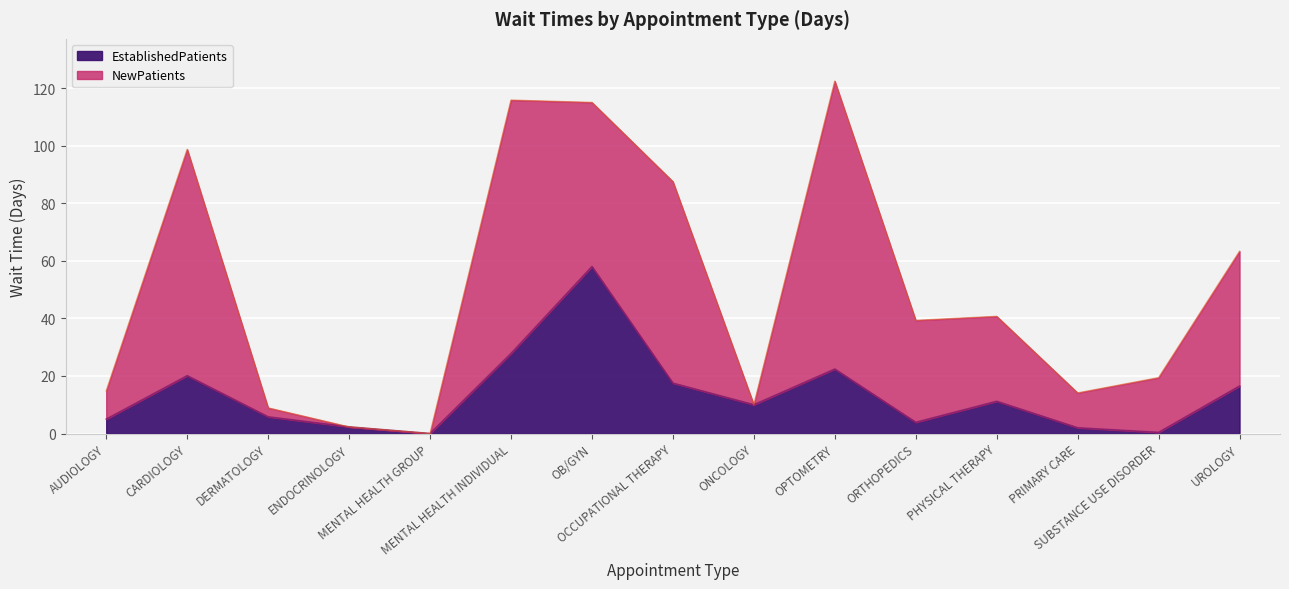

Rank the categories by value from highest to lowest.

OB/GYN, MENTAL HEALTH INDIVIDUAL, OPTOMETRY, CARDIOLOGY, OCCUPATIONAL THERAPY, UROLOGY, PHYSICAL THERAPY, ONCOLOGY, DERMATOLOGY, AUDIOLOGY, ORTHOPEDICS, ENDOCRINOLOGY, PRIMARY CARE, SUBSTANCE USE DISORDER, MENTAL HEALTH GROUP